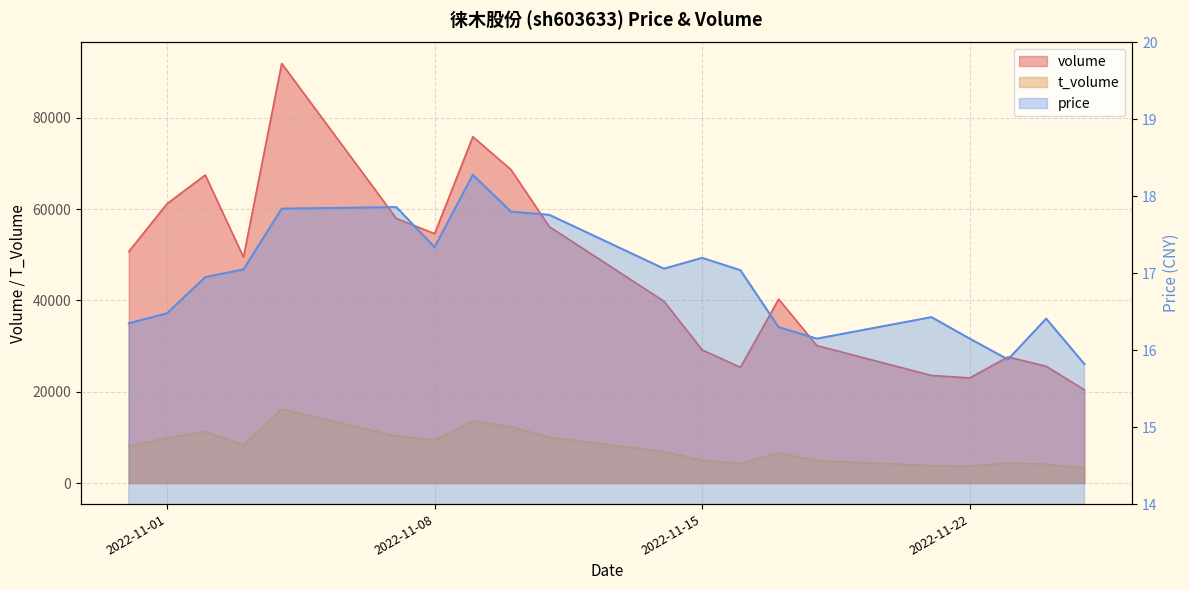

Is it true that price equals 17.8 at 2022-11-04?

True